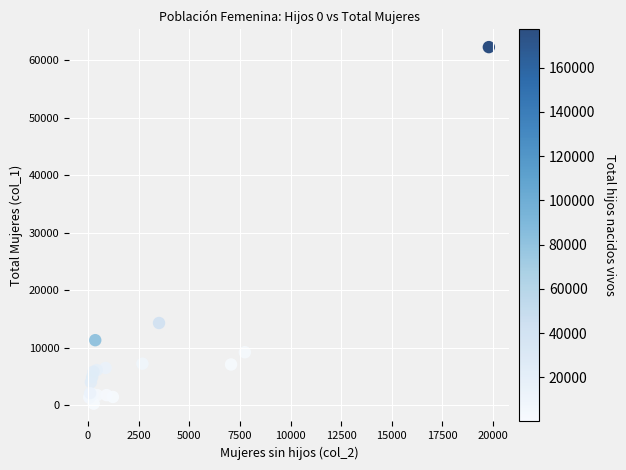

What Y value in the scatter plot is closest to 31289?

14312